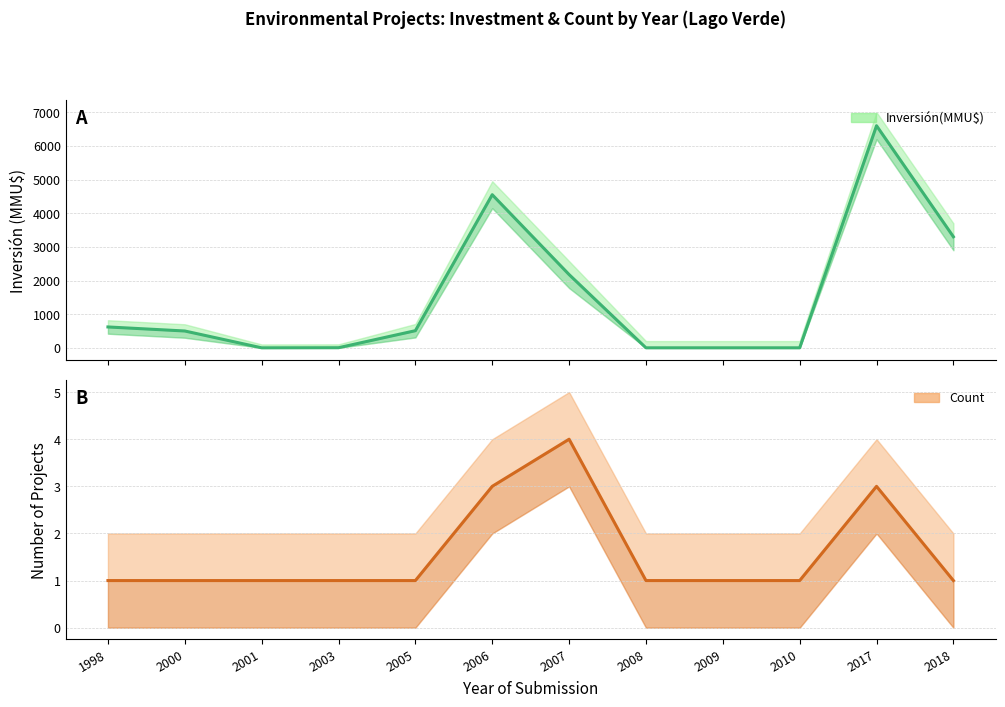

True or false: Inversión(MMU$) has a value of 620 at 1998.

True